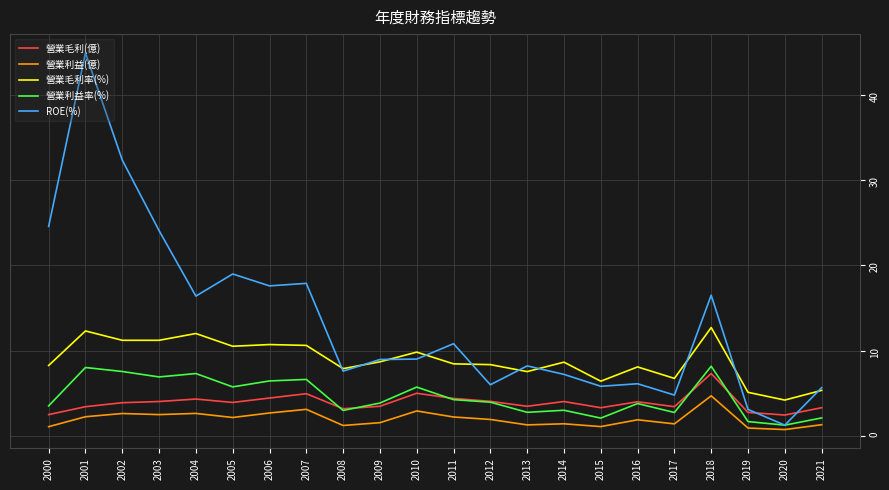

Does the chart have visible grid lines?

Yes